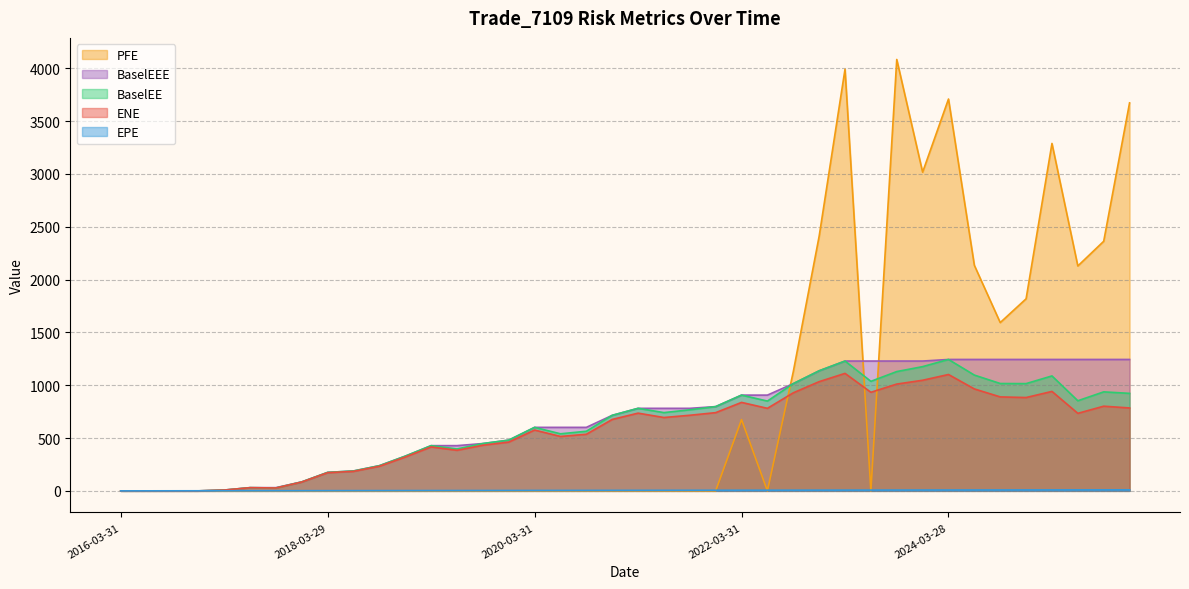

True or false: ENE and BaselEEE cross at least once.

False